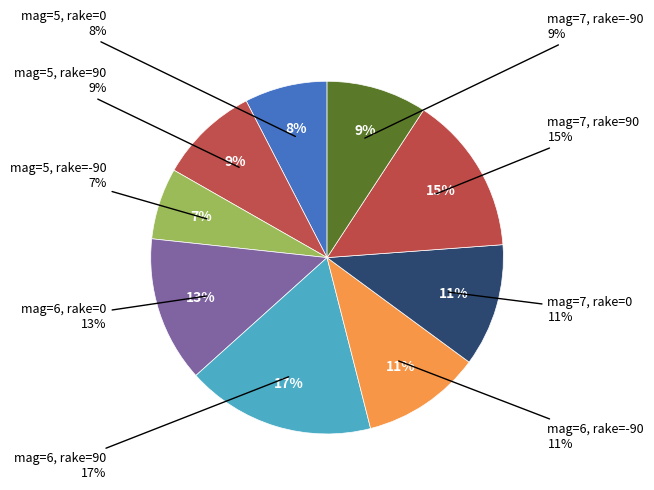

To the nearest percent, what is the average slice percentage?

11%